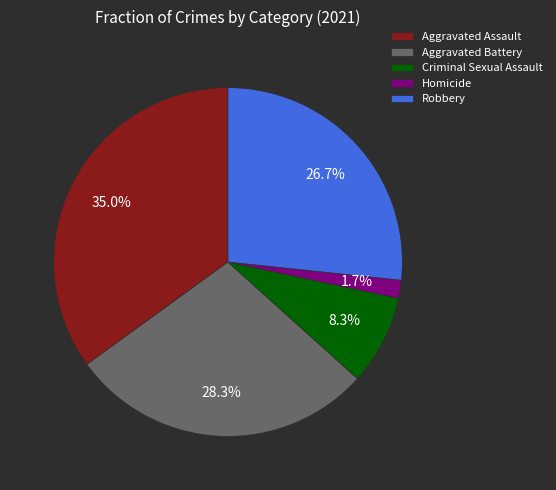

Which category has the smallest portion of the pie?

Homicide